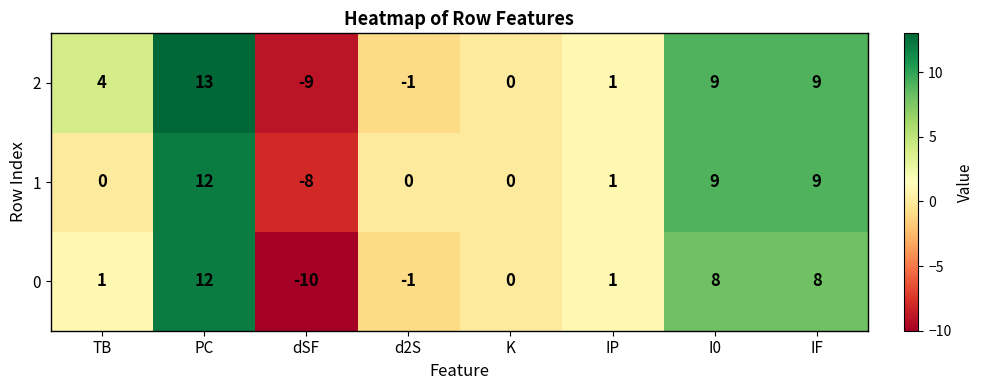

The value of 0 at dSF is -10. True or false?

True